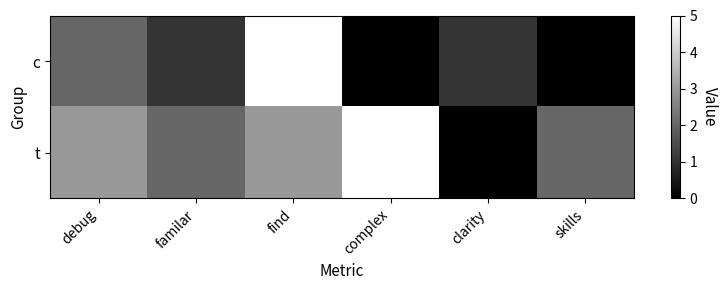

Rank the series by their average value, from highest to lowest.

t, c